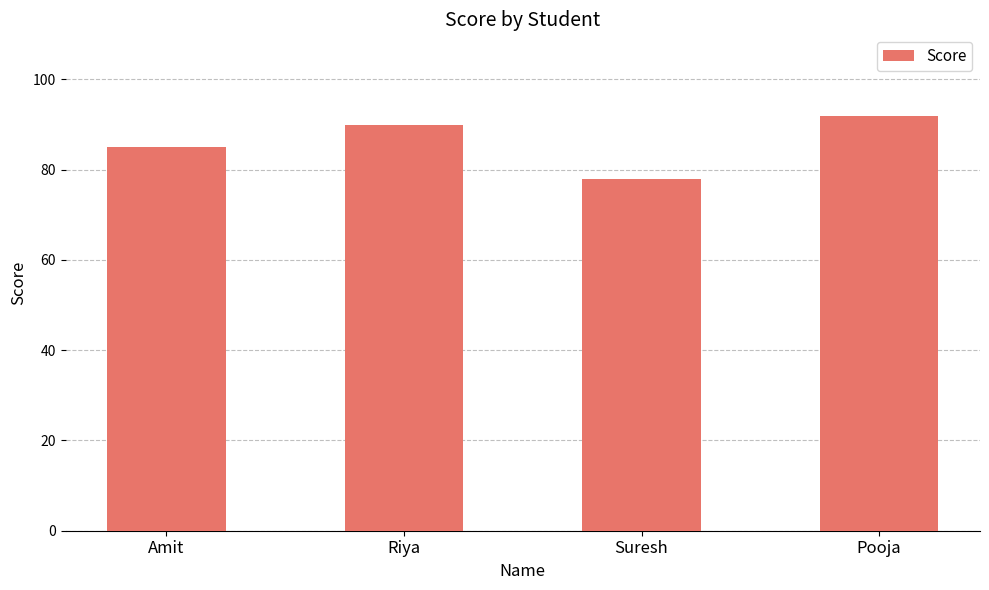

How many values are below 90?

2